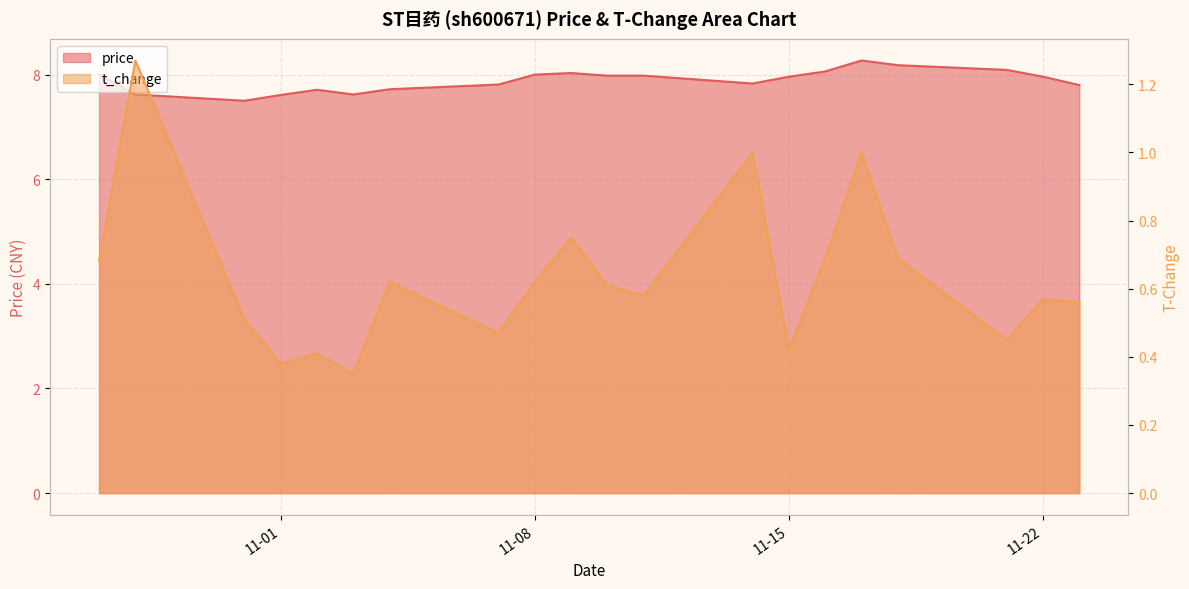

At which category does price reach its first local valley?

2022-10-31